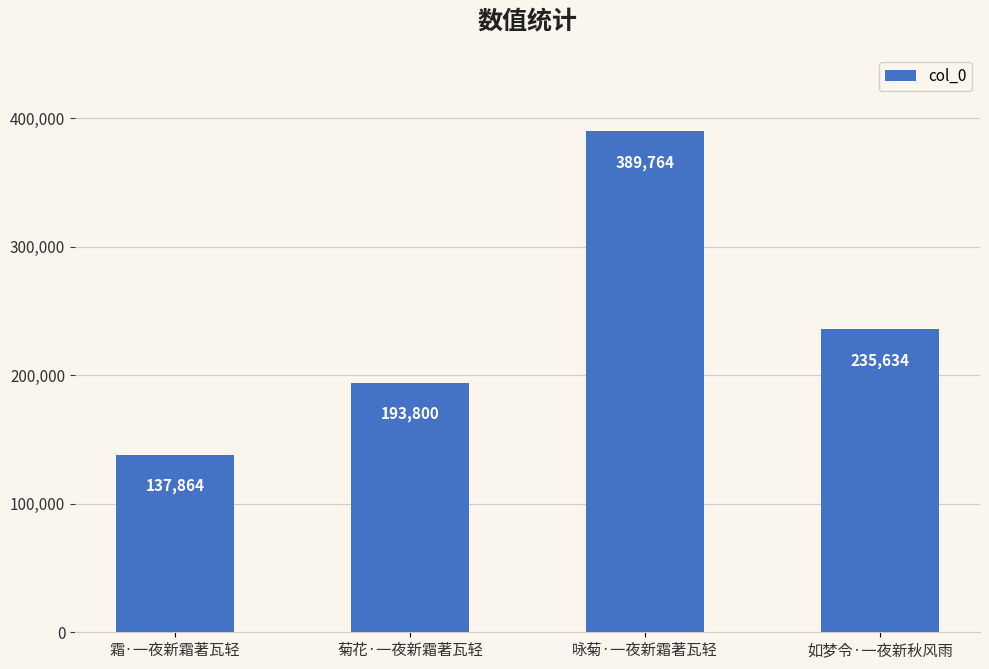

List the labels in order of value, largest first.

咏菊·一夜新霜著瓦轻, 如梦令·一夜新秋风雨, 菊花·一夜新霜著瓦轻, 霜·一夜新霜著瓦轻